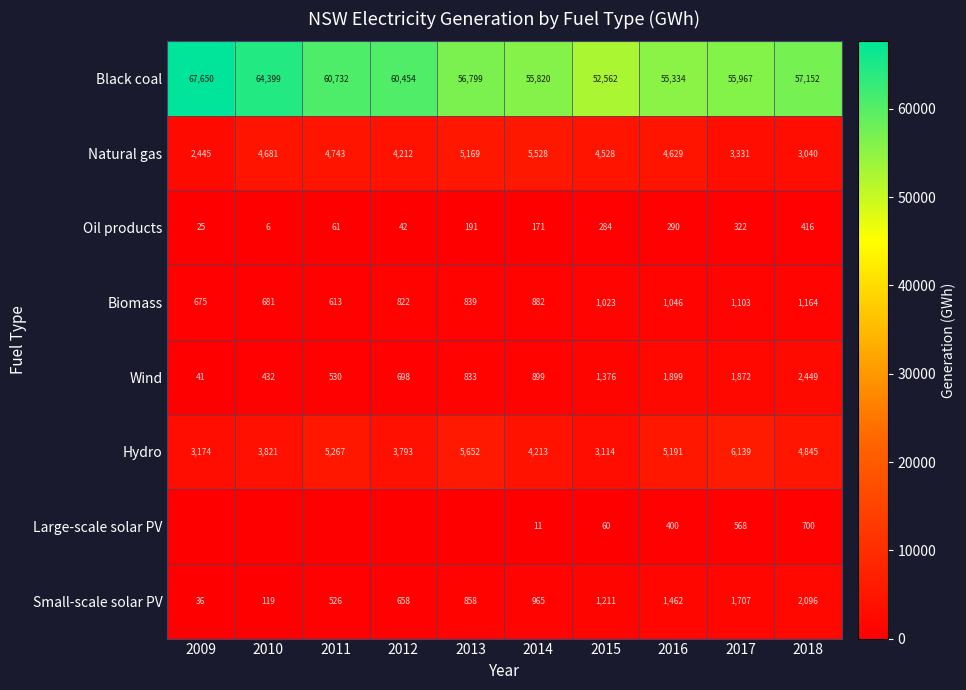

Which has a higher value, 2014 or 2016?

2014